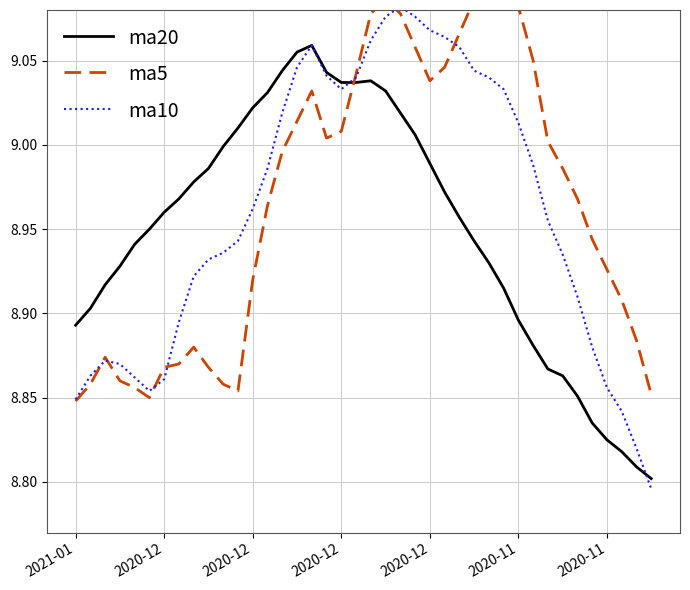

What is the difference between the highest and lowest values at 2020-11?

0.1